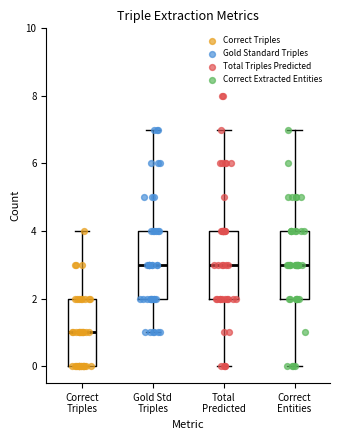

Where is the lower edge of the box for Correct Triples on the y-axis? The values are not printed on the chart, so give them approximately, as read against the axis.

0